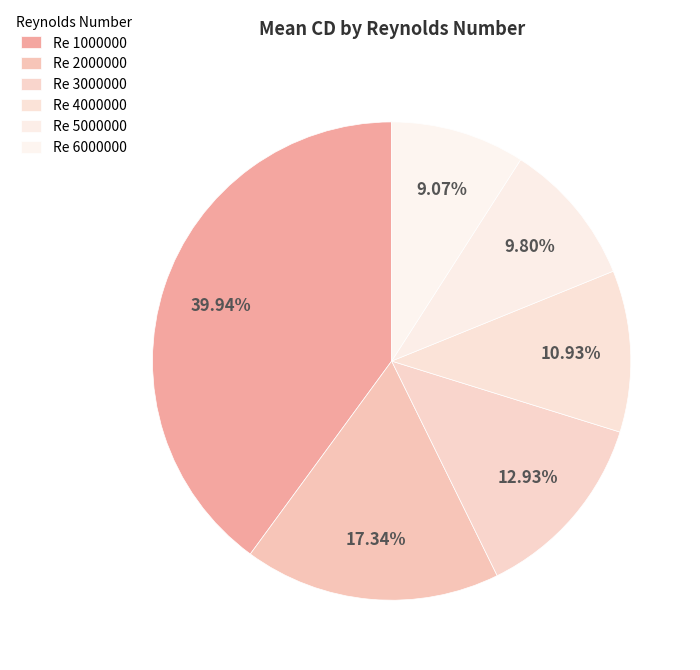

To the nearest percent, what is the combined percentage of Re 4000000 and Re 2000000?

28%